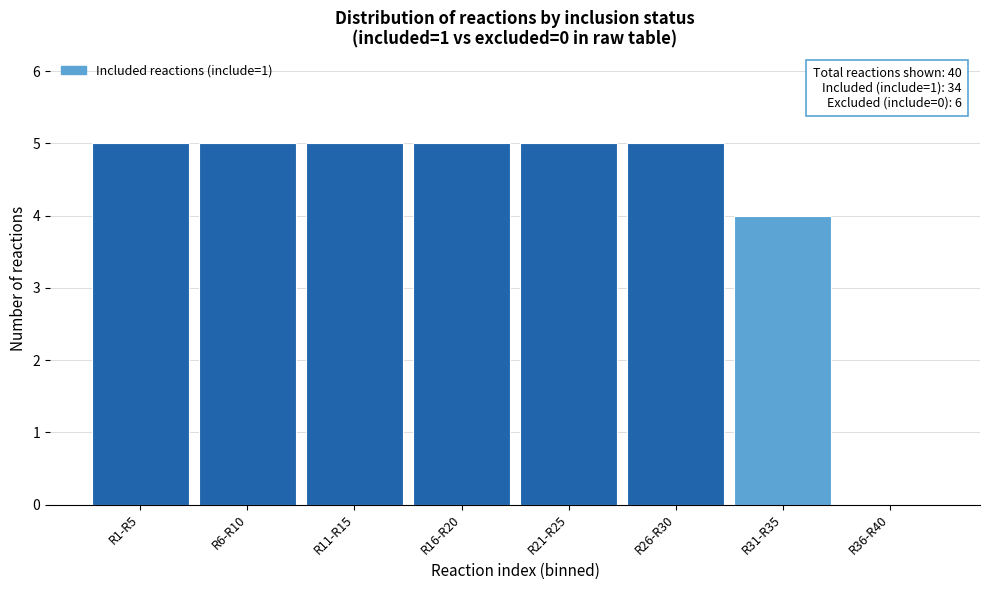

Reading left to right, what are all the values shown in this chart?

R1-R5=5	R6-R10=5	R11-R15=5	R16-R20=5	R21-R25=5	R26-R30=5	R31-R35=4	R36-R40=0